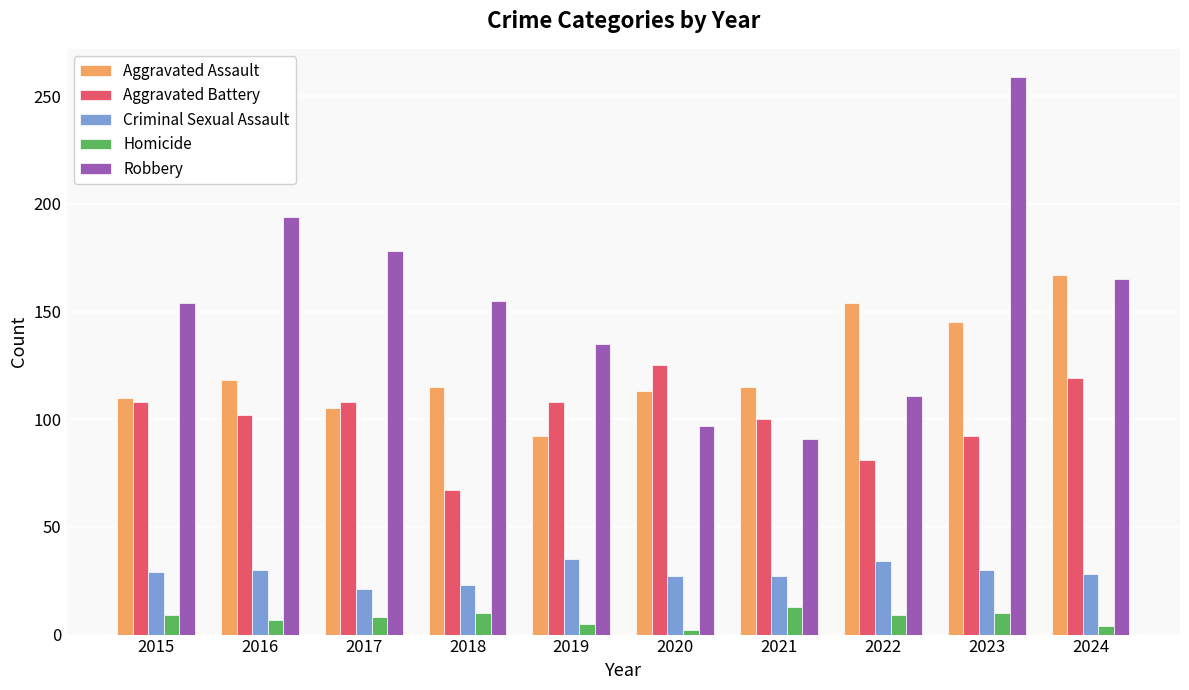

Which series has the largest total across all categories?

Robbery